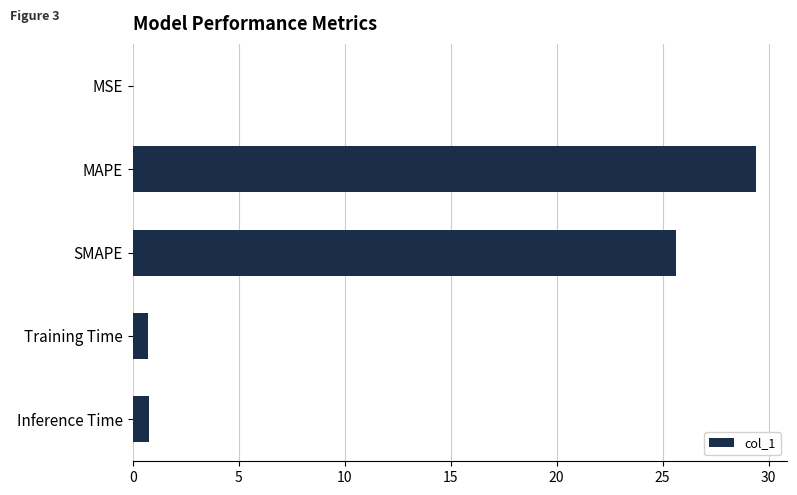

What is the greatest value displayed?

29.4